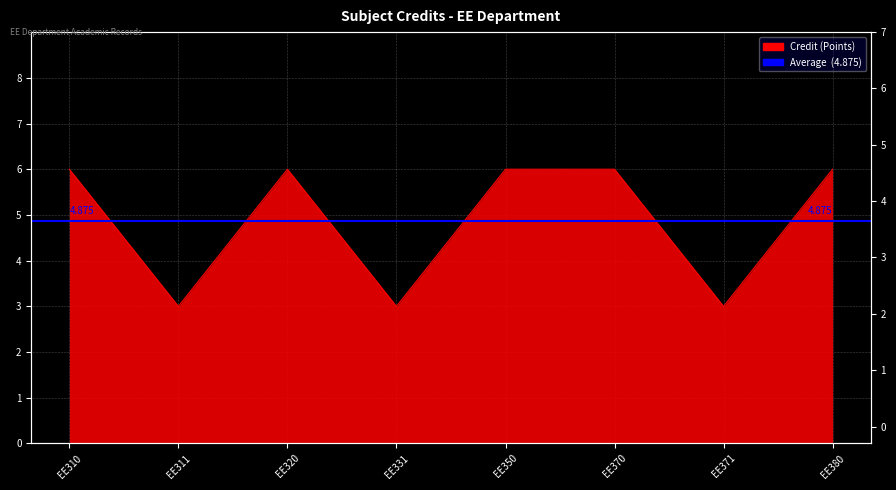

Reading left to right, extract all data points from this chart.

EE310=6	EE311=3	EE320=6	EE331=3	EE350=6	EE370=6	EE371=3	EE380=6